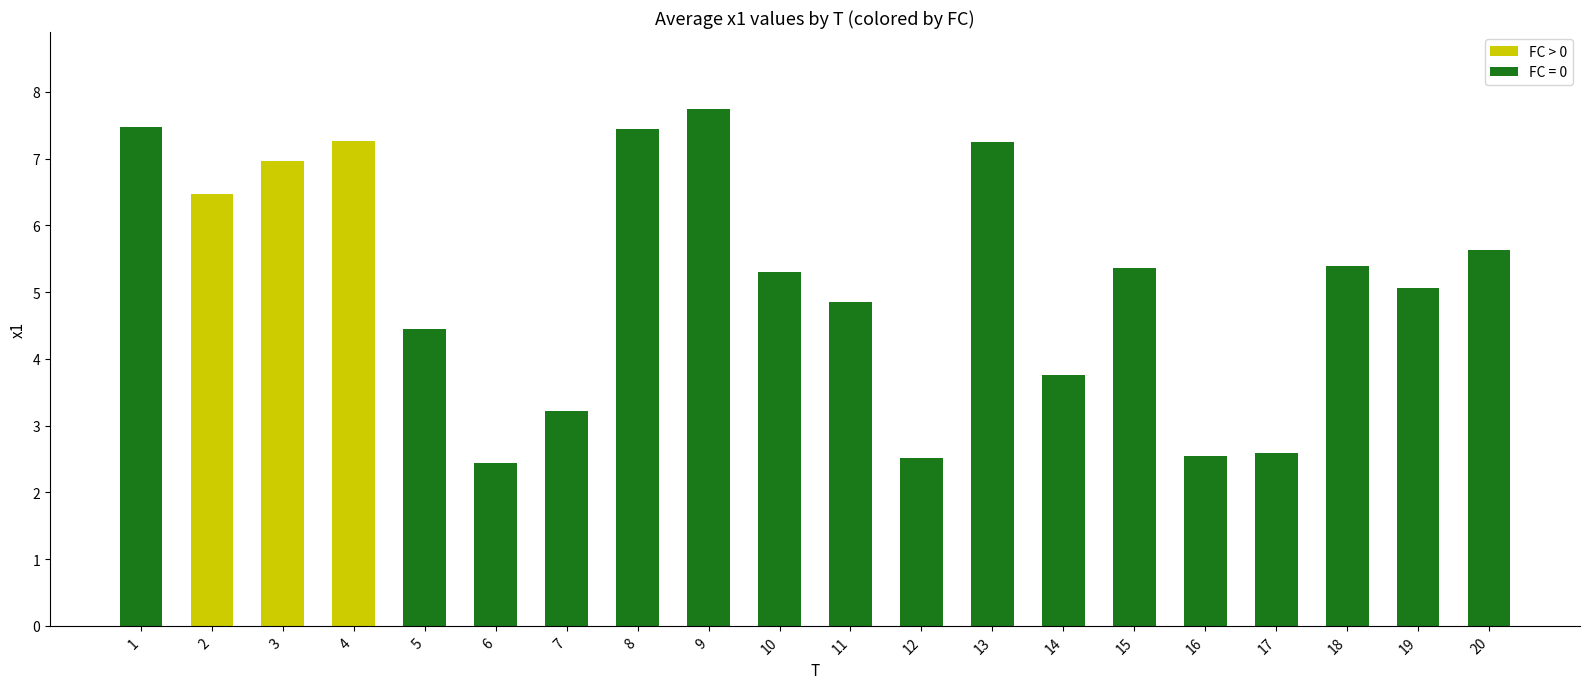

The value at 17 is 0.8. True or false?

False